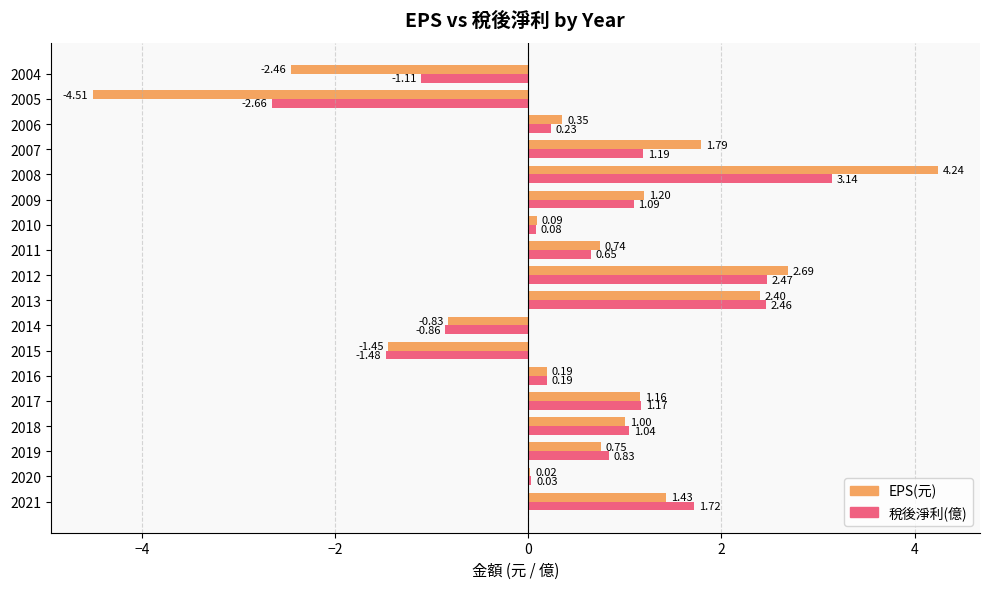

Between 2013 and 2009, which series saw the biggest shift?

稅後淨利(億)